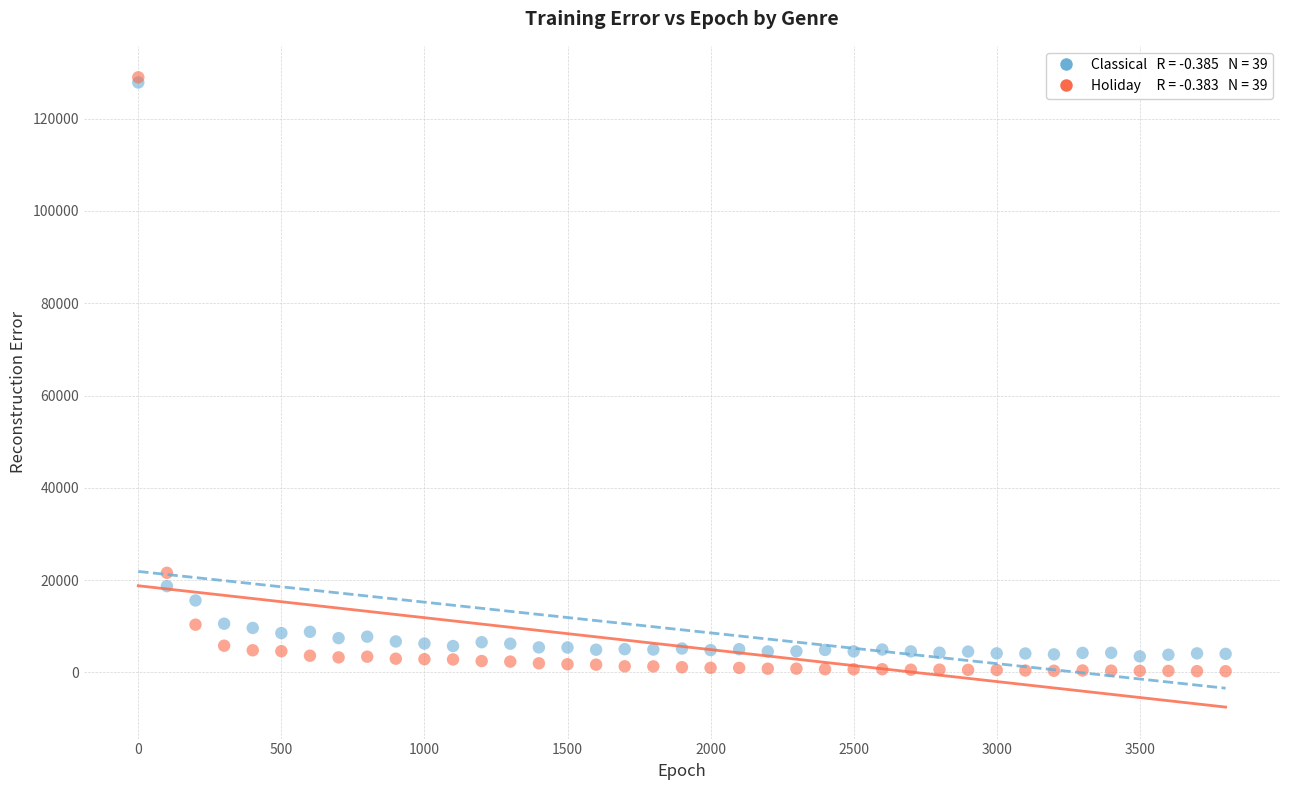

Across all series, what Y value is closest to 64599?

21592.6